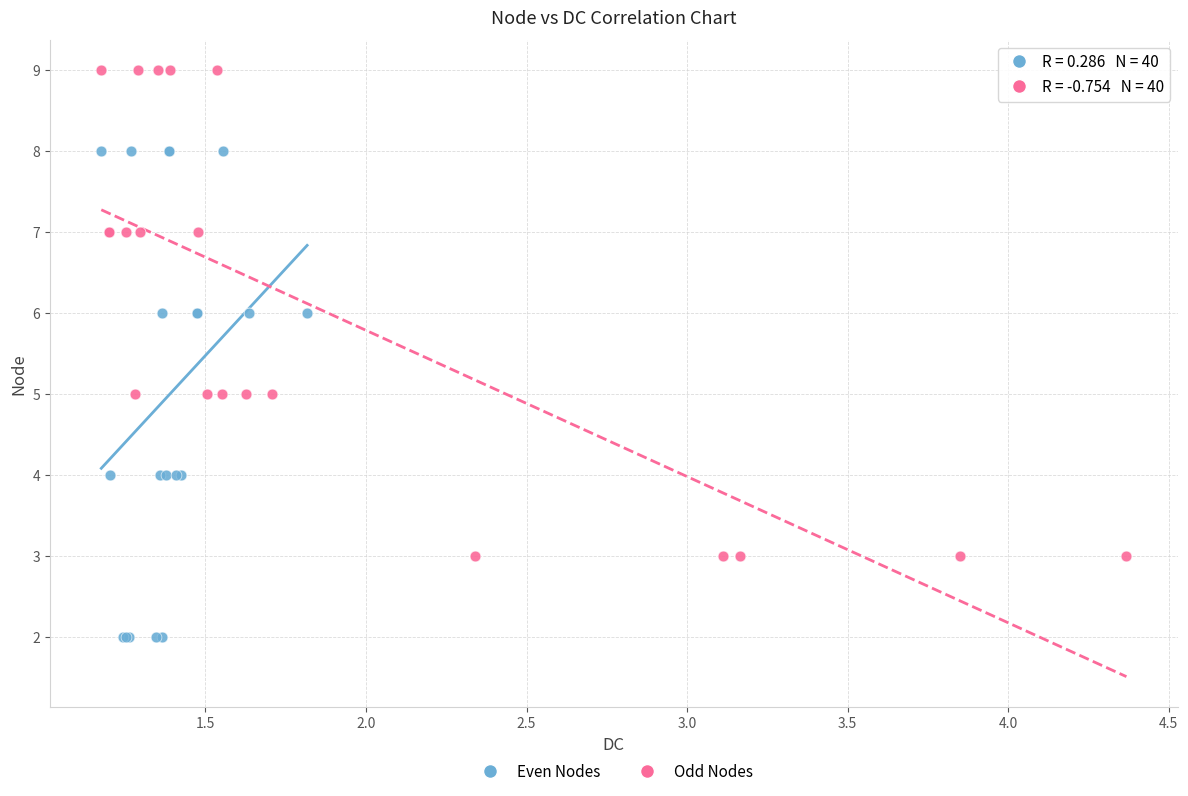

What are all the series names shown in the legend?

Even Nodes, Odd Nodes